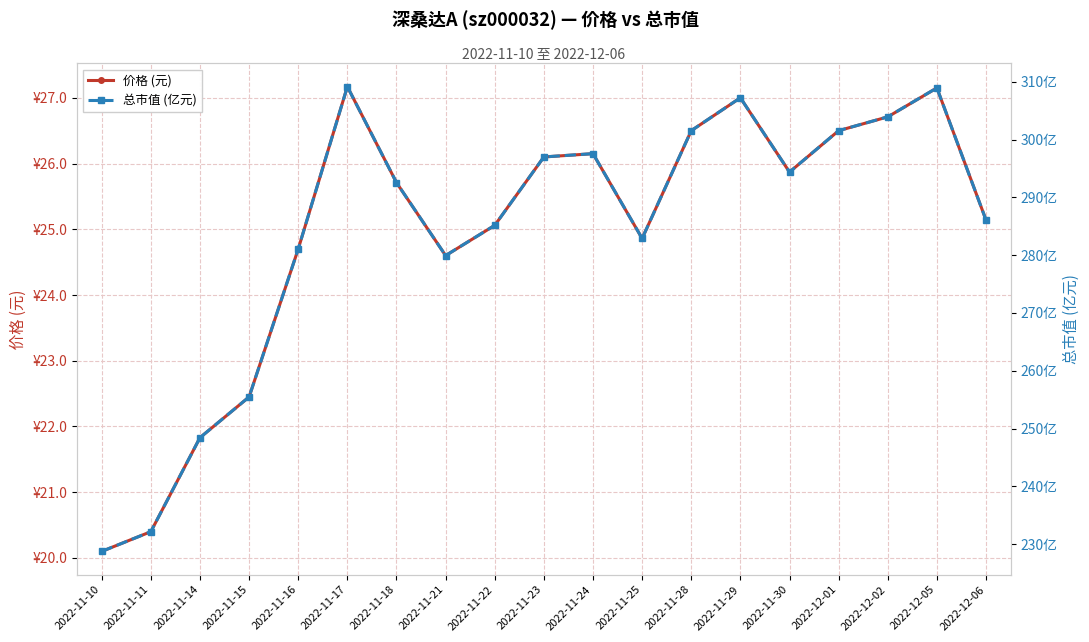

Is the value of 价格 (元) at 2022-12-06 greater than the value of 总市值 (亿元) at 2022-11-23?

No